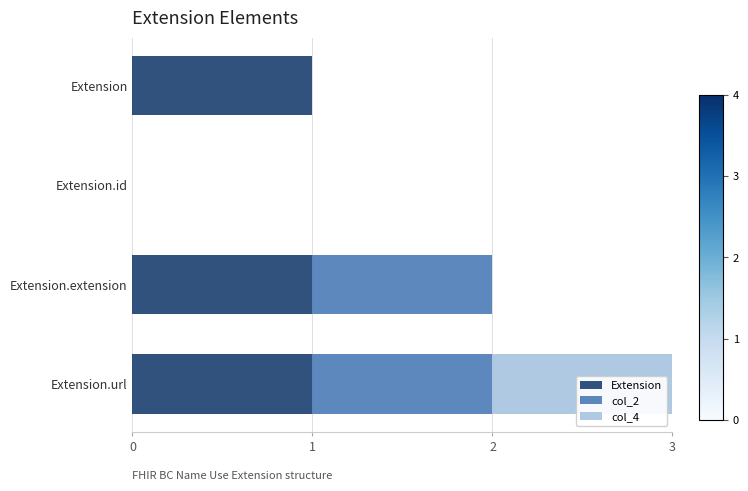

The Extension series shows 0 at Extension.id. True or false?

True